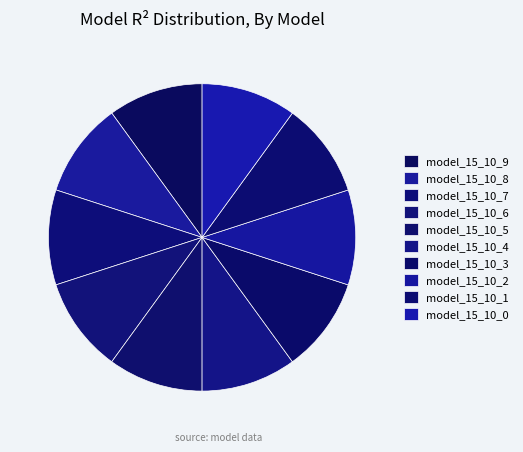

How many segments does this pie chart have?

10